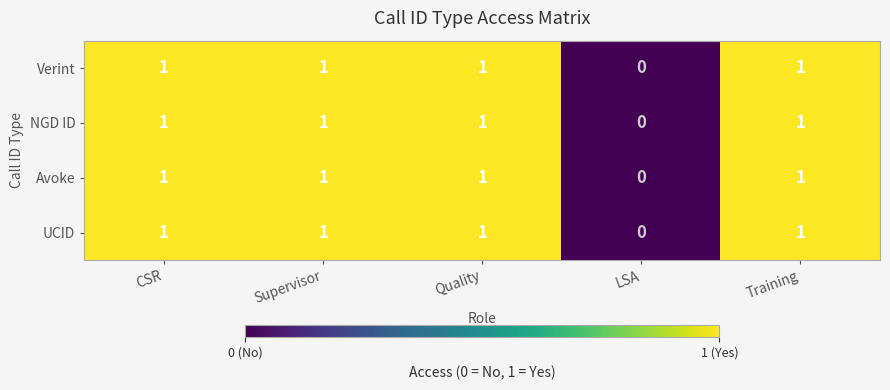

Reading left to right, list all the values displayed in this chart.

Verint: CSR=1	Supervisor=1	Quality=1	LSA=0	Training=1
NGD ID: CSR=1	Supervisor=1	Quality=1	LSA=0	Training=1
Avoke: CSR=1	Supervisor=1	Quality=1	LSA=0	Training=1
UCID: CSR=1	Supervisor=1	Quality=1	LSA=0	Training=1